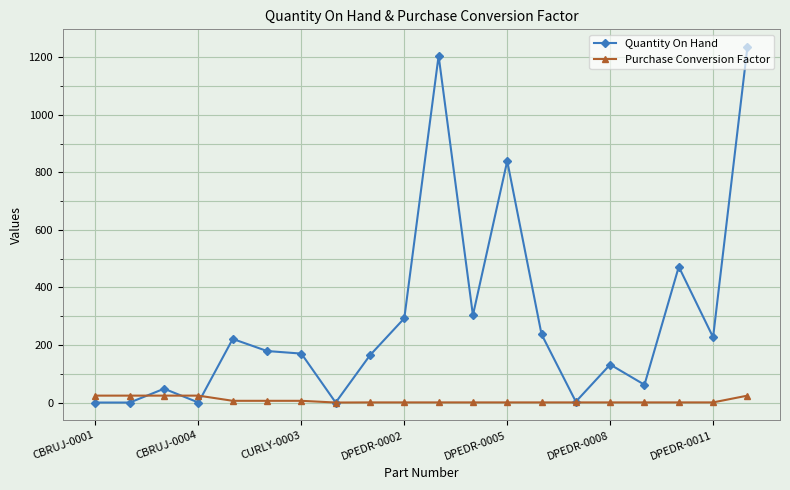

Rank the series by their average value, from lowest to highest.

Purchase Conversion Factor, Quantity On Hand